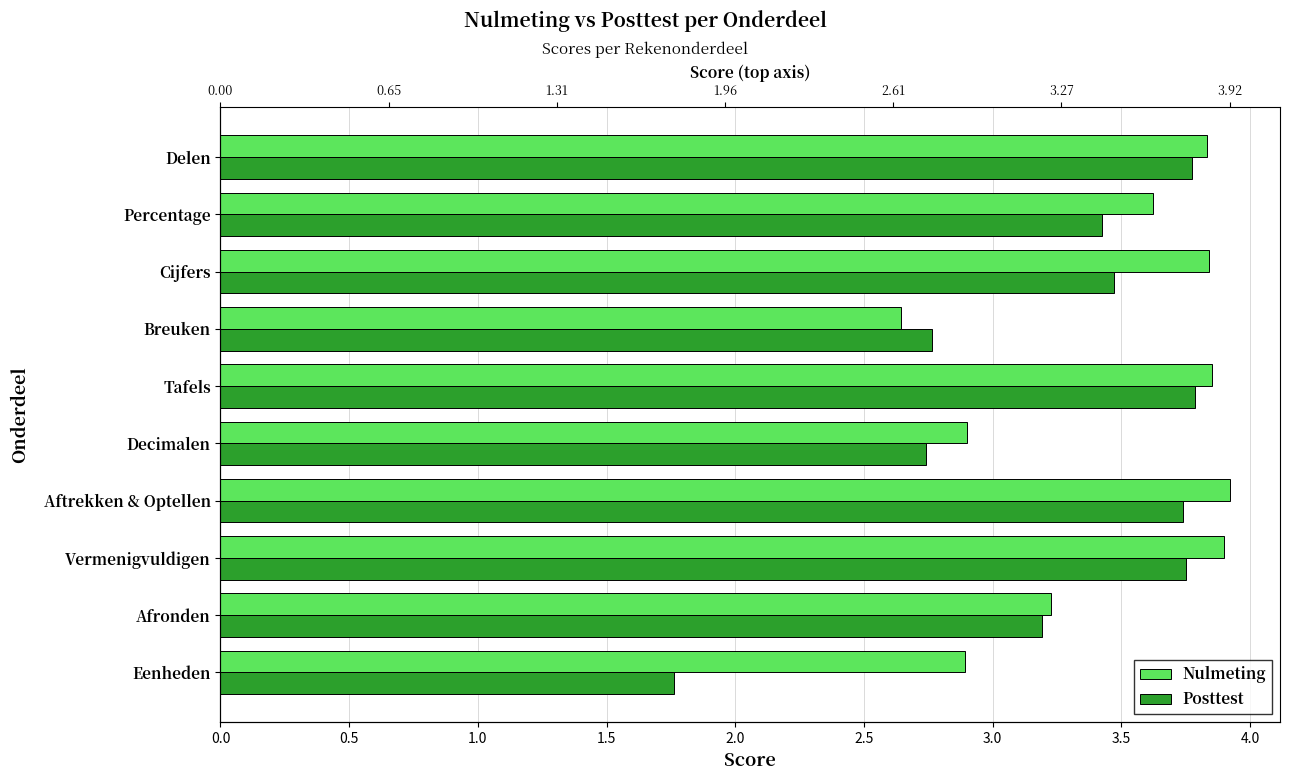

What are all the series names shown in the legend?

Nulmeting, Posttest